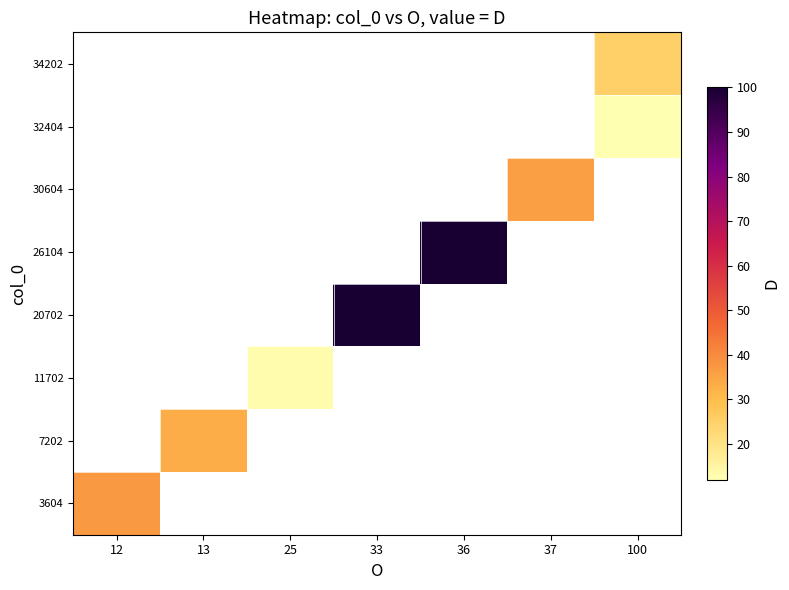

What is the greatest value displayed?

100.0